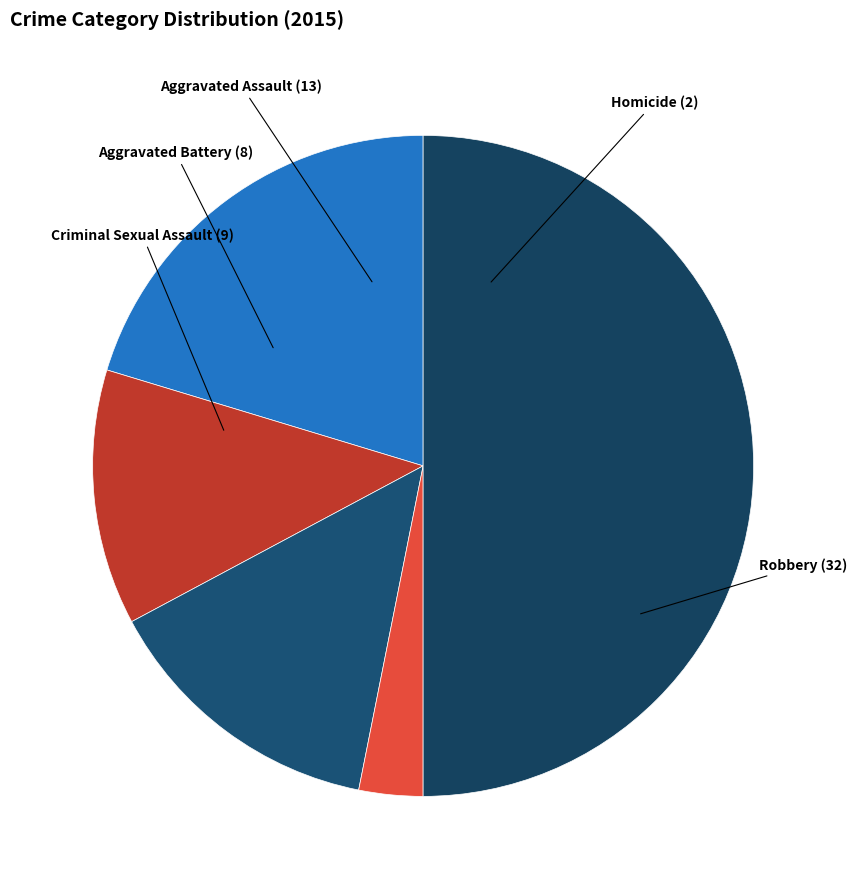

Does Aggravated Assault account for over 50% of the chart?

No